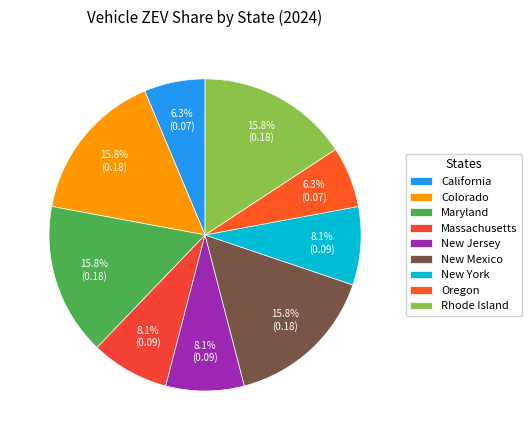

To the nearest percent, what is the average slice percentage?

11%